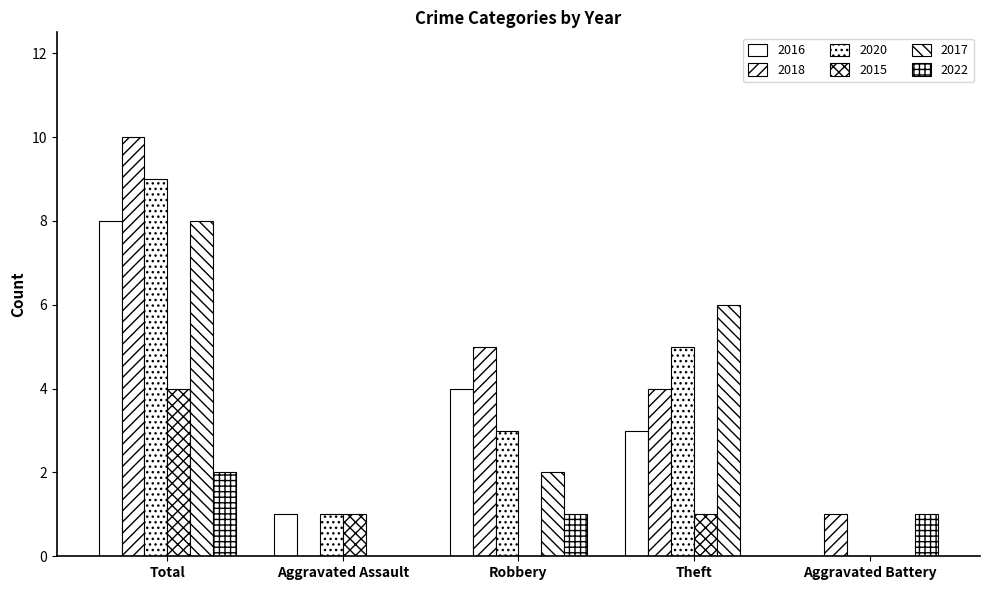

The value of 2022 at Theft is 0. True or false?

True